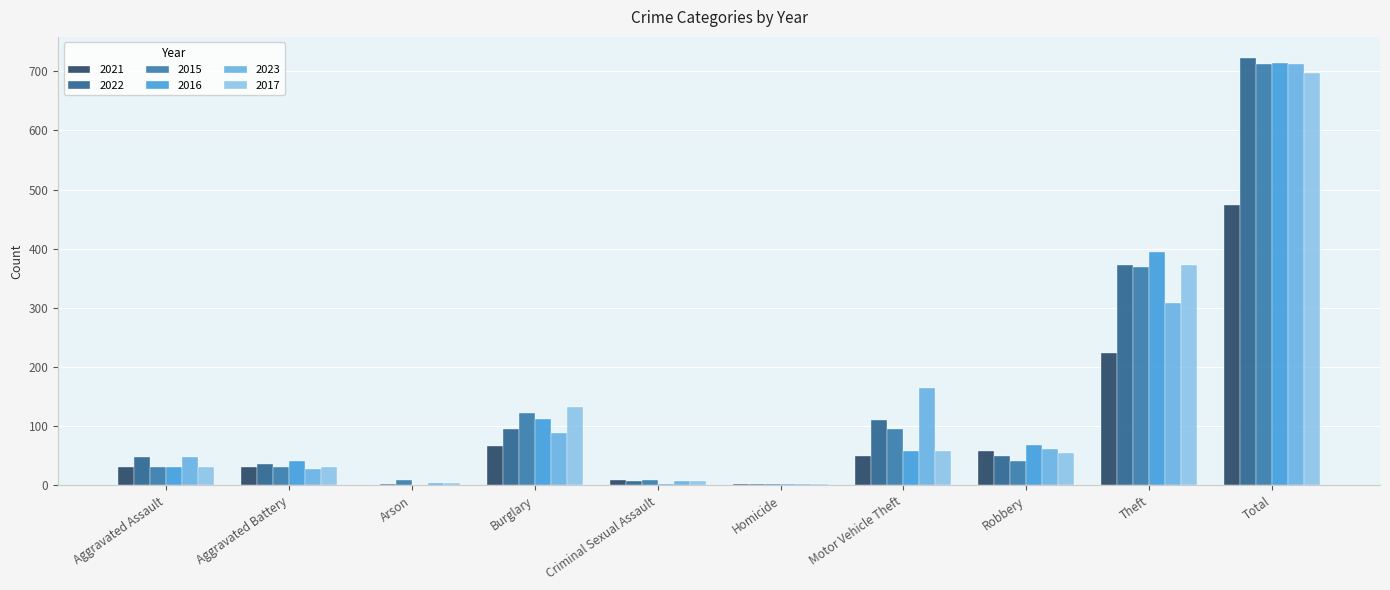

Reading right to left, transcribe all the data shown in this chart.

2021: Total=474	Theft=224	Robbery=59	Motor Vehicle Theft=49	Homicide=2	Criminal Sexual Assault=10	Burglary=67	Arson=0	Aggravated Battery=31	Aggravated Assault=32
2022: Total=722	Theft=372	Robbery=50	Motor Vehicle Theft=110	Homicide=2	Criminal Sexual Assault=7	Burglary=95	Arson=2	Aggravated Battery=36	Aggravated Assault=48
2015: Total=713	Theft=369	Robbery=41	Motor Vehicle Theft=96	Homicide=3	Criminal Sexual Assault=9	Burglary=123	Arson=9	Aggravated Battery=31	Aggravated Assault=32
2016: Total=714	Theft=394	Robbery=69	Motor Vehicle Theft=59	Homicide=2	Criminal Sexual Assault=3	Burglary=113	Arson=1	Aggravated Battery=41	Aggravated Assault=32
2023: Total=713	Theft=308	Robbery=61	Motor Vehicle Theft=164	Homicide=3	Criminal Sexual Assault=8	Burglary=89	Arson=4	Aggravated Battery=28	Aggravated Assault=48
2017: Total=697	Theft=372	Robbery=55	Motor Vehicle Theft=59	Homicide=2	Criminal Sexual Assault=7	Burglary=133	Arson=5	Aggravated Battery=32	Aggravated Assault=32